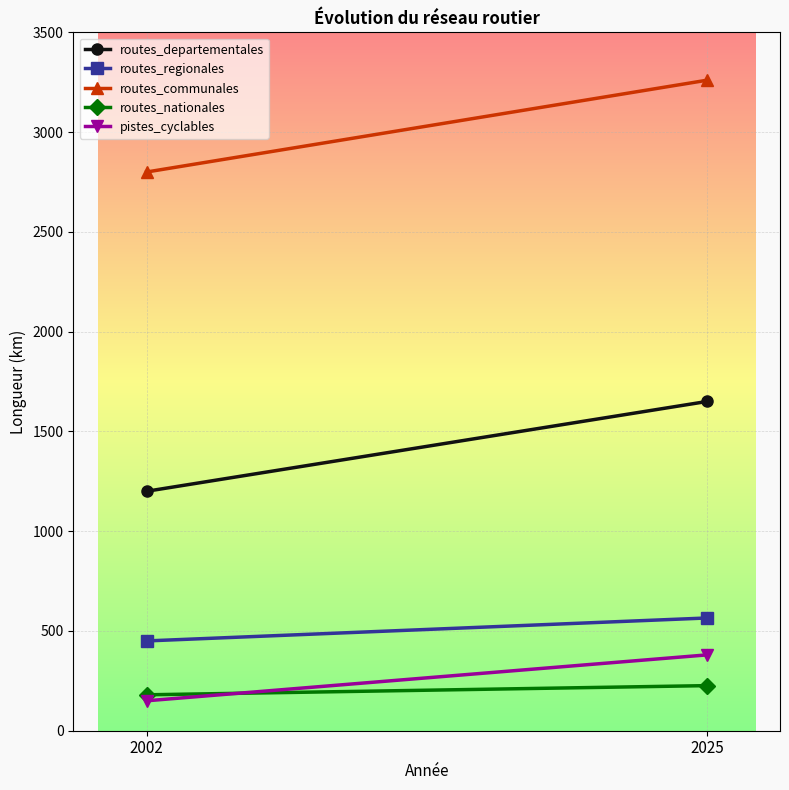

Rank the series by their maximum value, from lowest to highest.

routes_nationales, pistes_cyclables, routes_regionales, routes_departementales, routes_communales